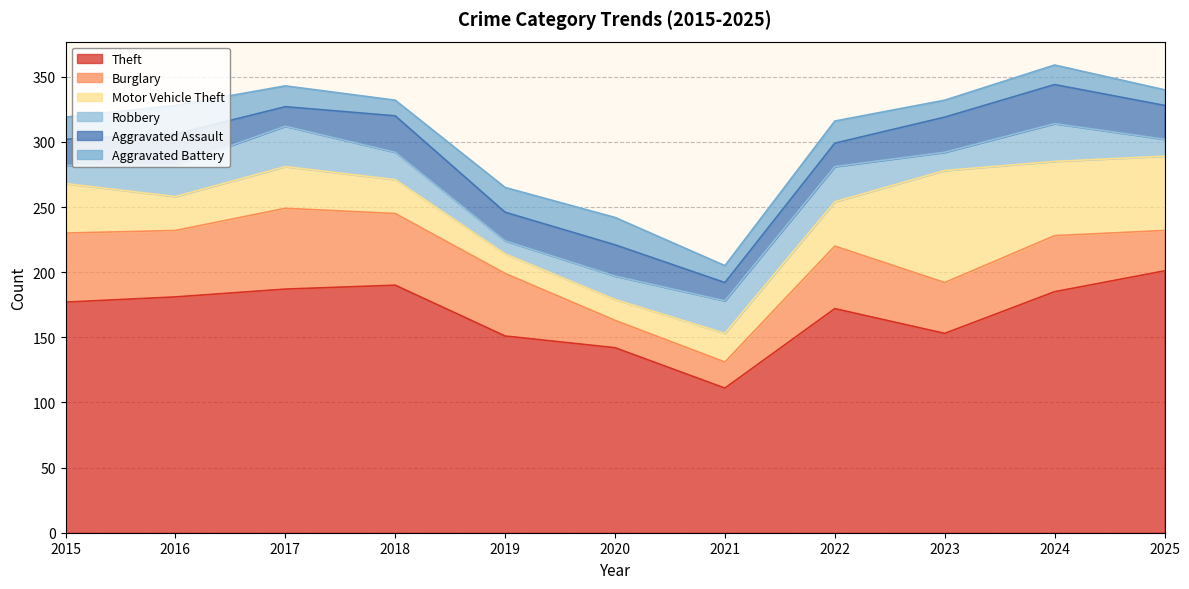

How many values in the Aggravated Assault series exceed 24?

4